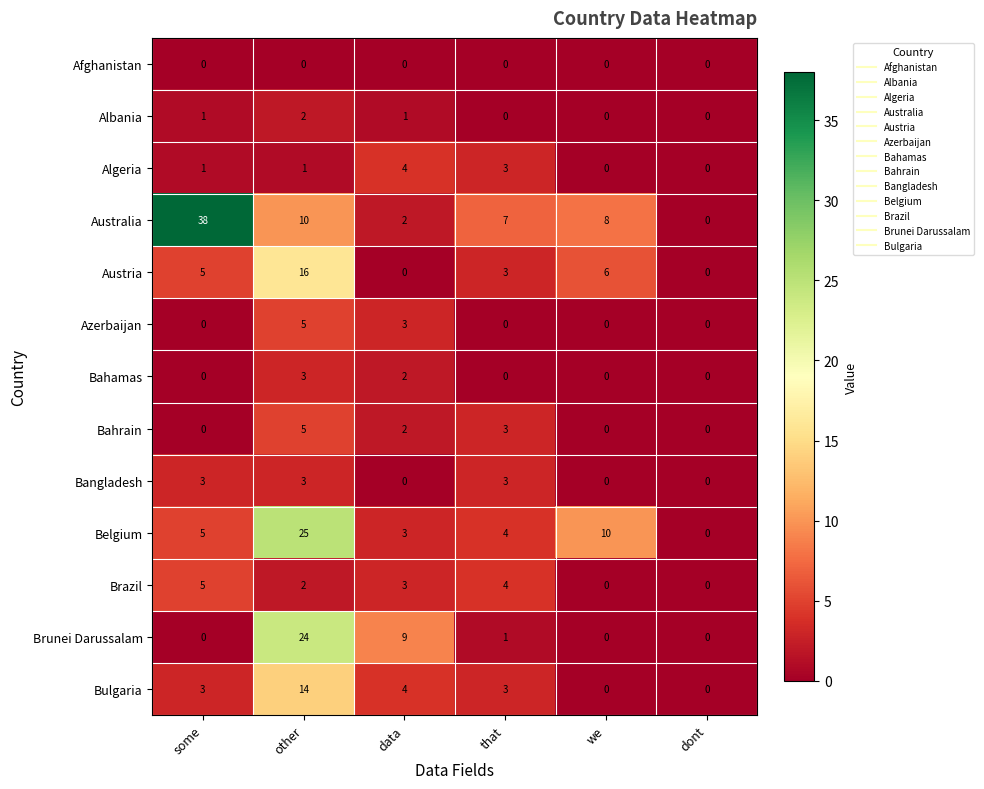

Rank the categories by Belgium value from highest to lowest.

other, we, some, that, data, dont